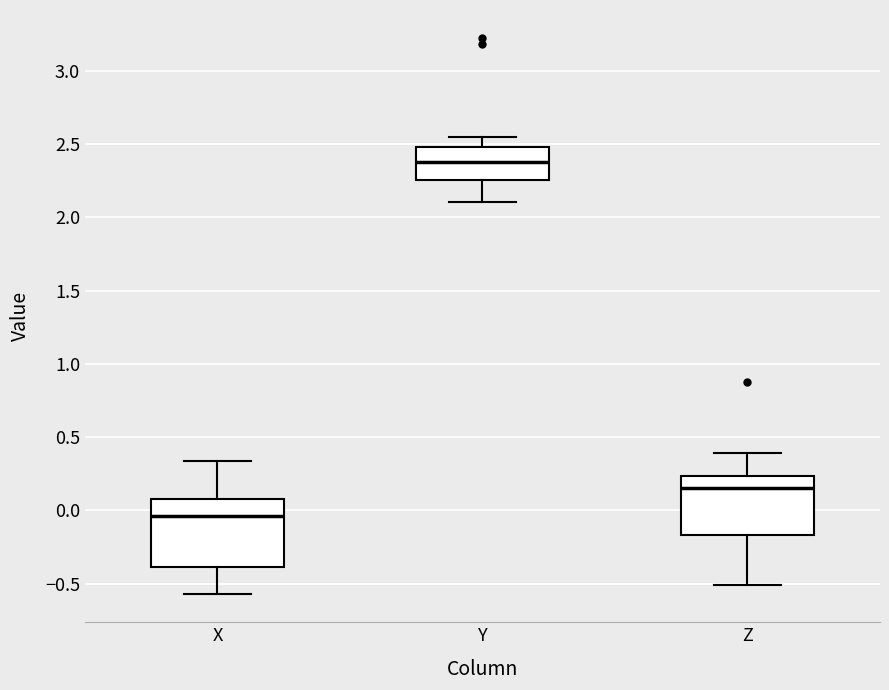

Reading left to right, read every box against the y-axis: the position of its median line, the range the box covers, and the ends of its whiskers. The values are not printed on the chart, so give them approximately, as read against the axis.

X: median -0.05, box -0.40 to 0.05, whiskers -0.55 to 0.35
Y: median 2.35, box 2.25 to 2.50, whiskers 2.10 to 2.55
Z: median 0.15, box -0.15 to 0.25, whiskers -0.50 to 0.40